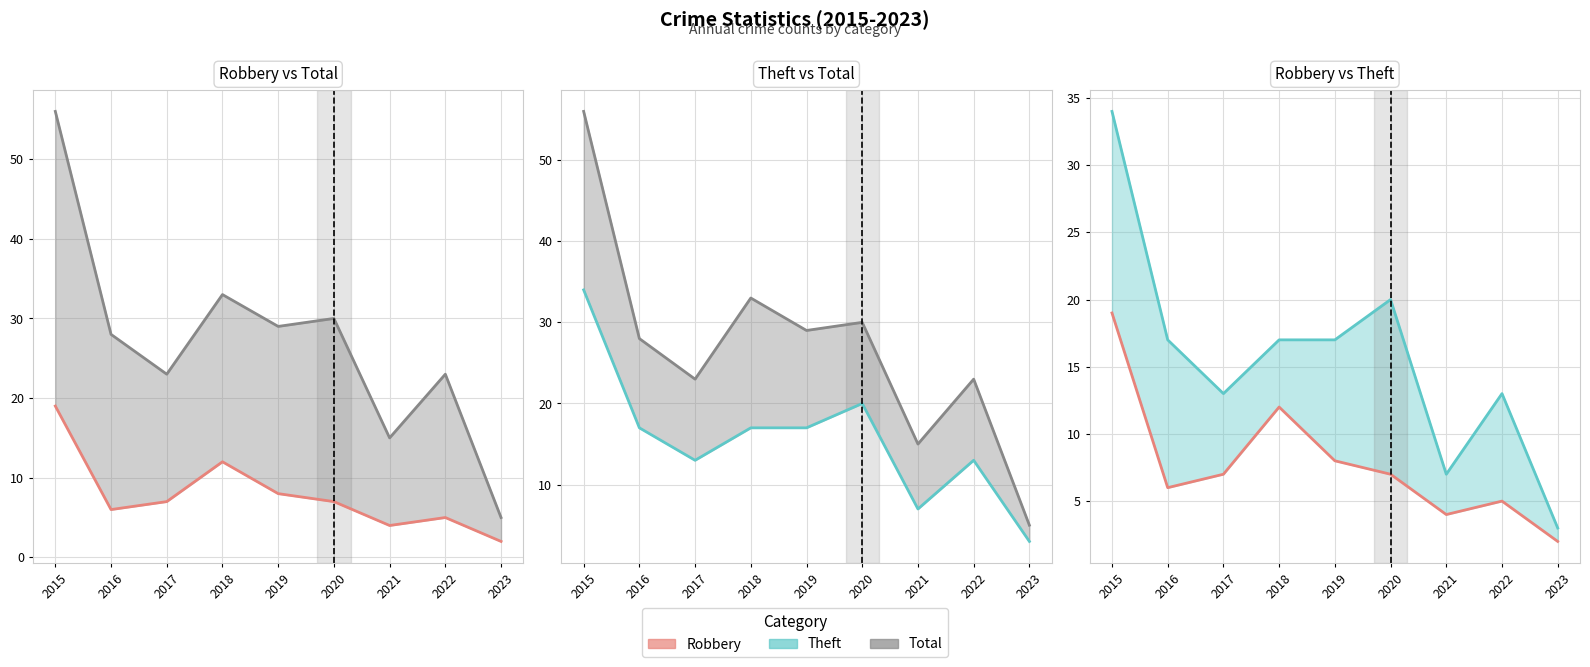

What is the approximate value of Theft at 2015, to the nearest 10?

30